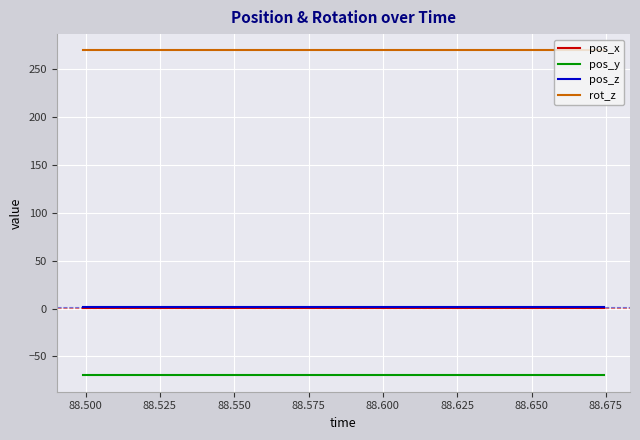

At how many categories does at least one series exceed 68?

20